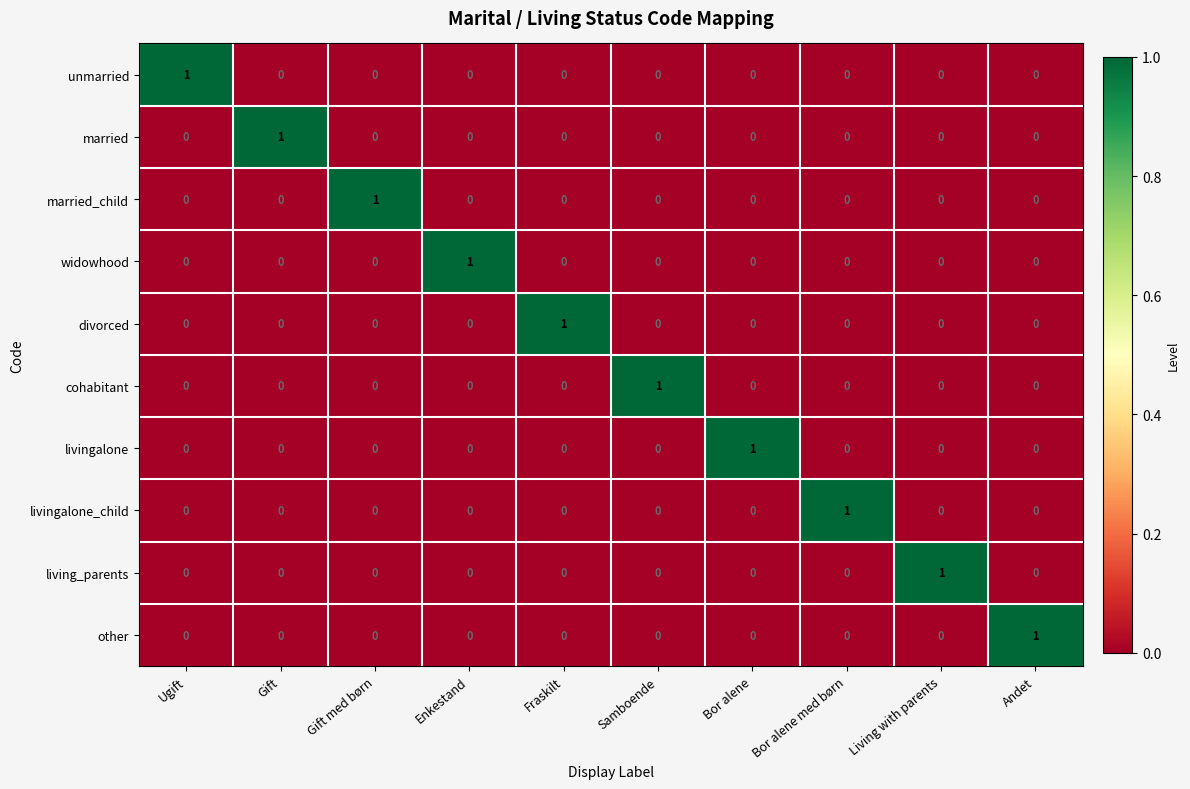

How many married values are between 0 and 1?

10